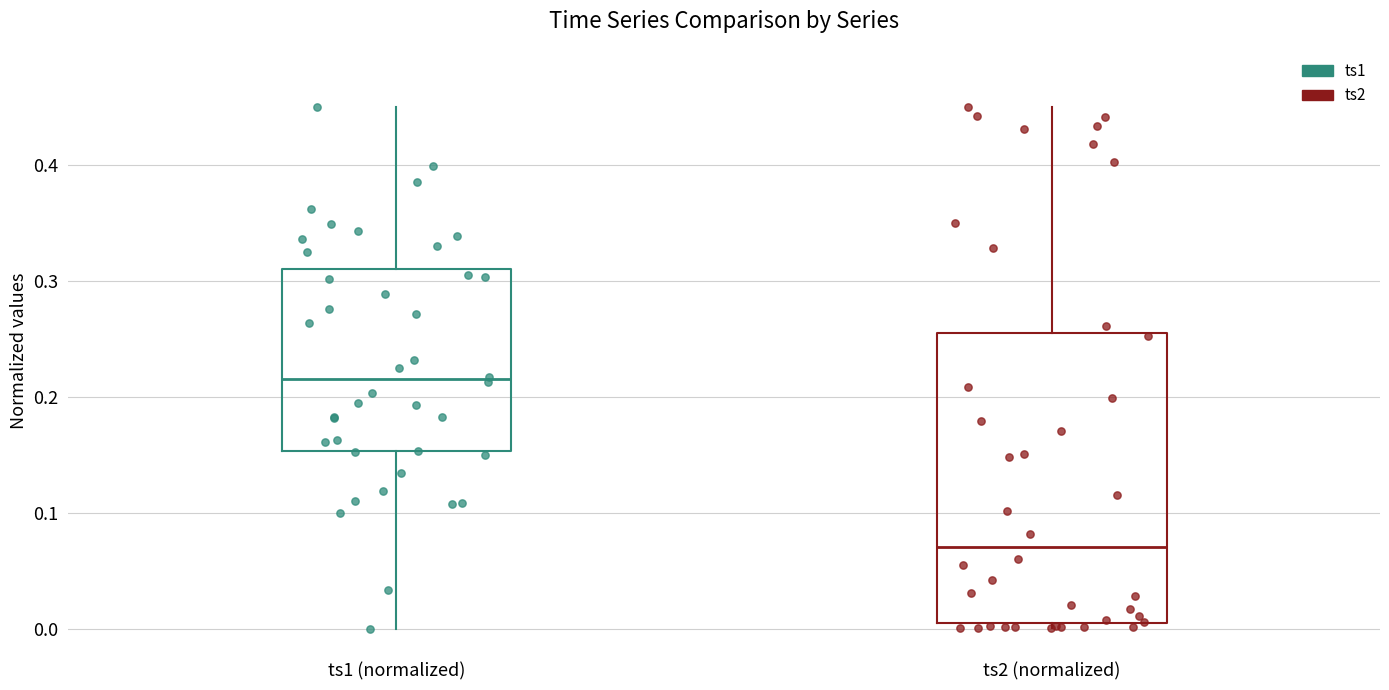

What are all the series names shown in the legend?

ts1, ts2